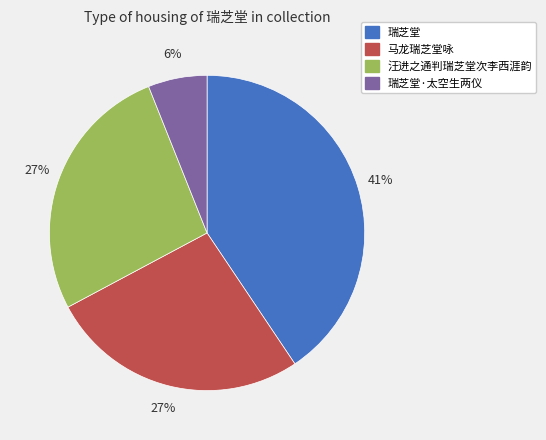

What is the smallest slice in the pie chart?

瑞芝堂·太空生两仪